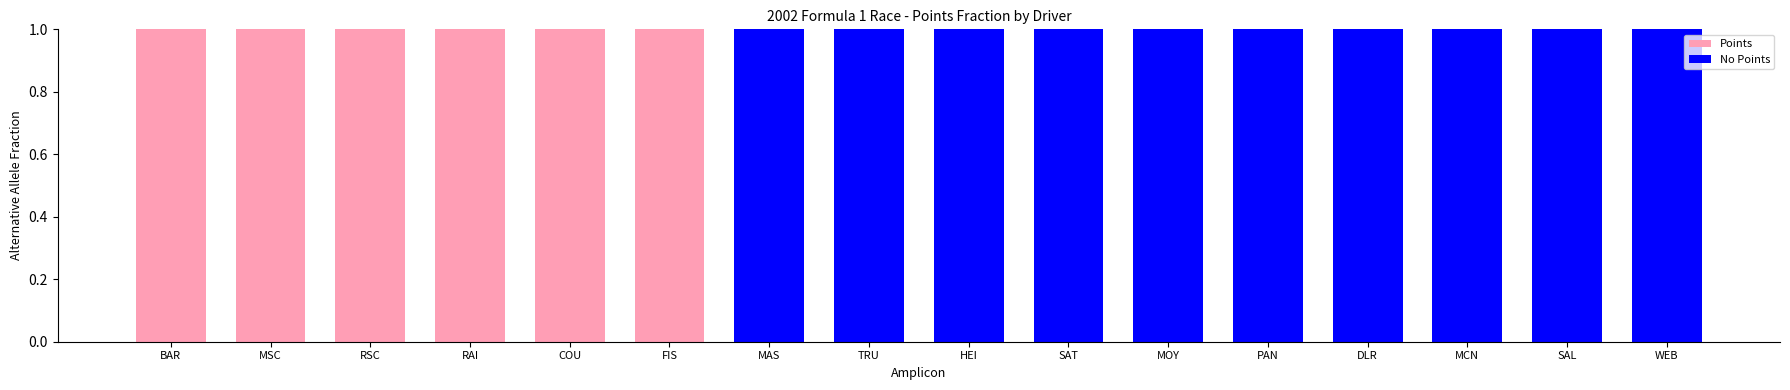

What is the sum of all Points values?

6